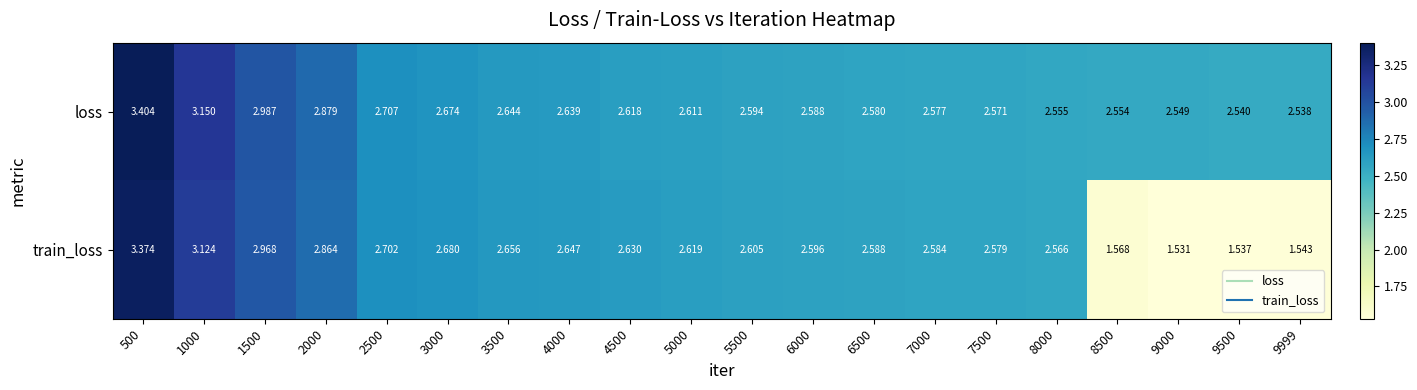

Which series has the largest total across all categories?

loss